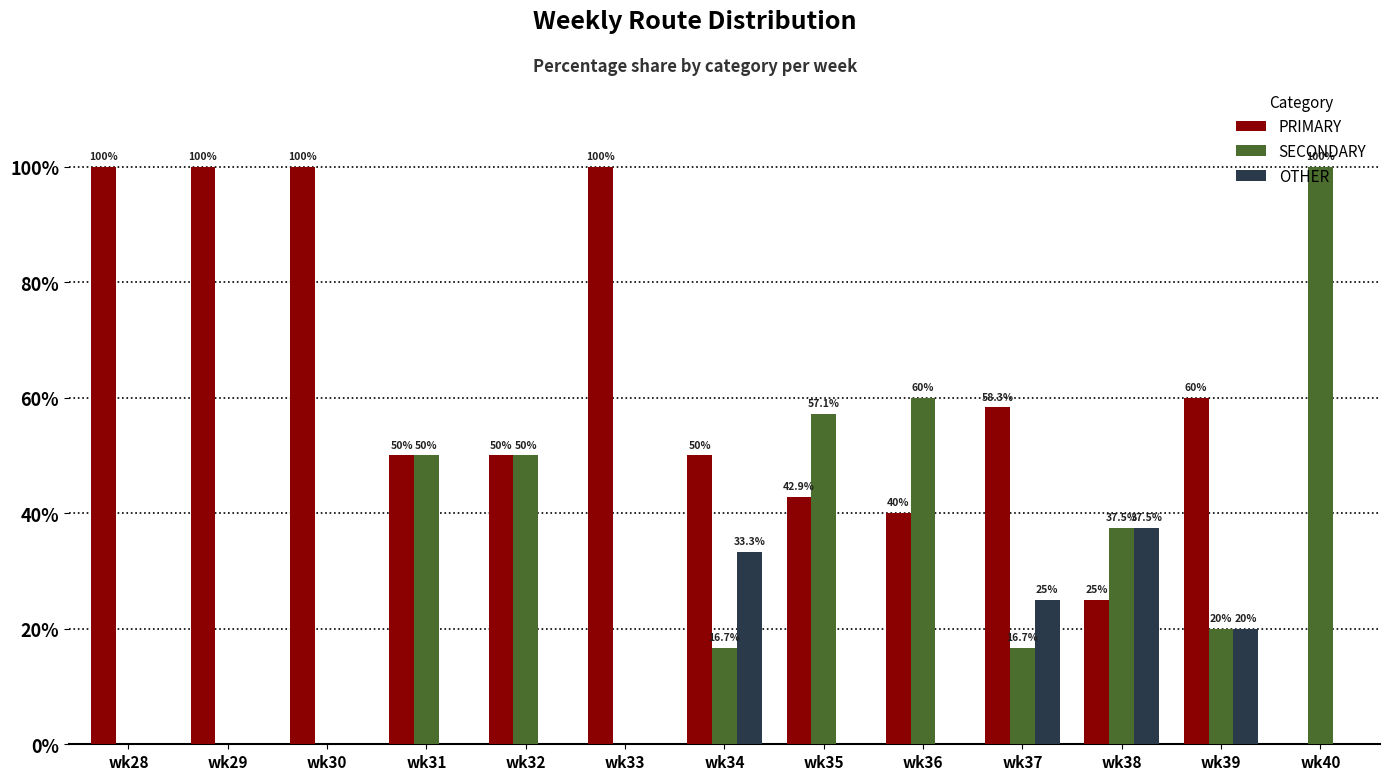

What is the sum of the PRIMARY values at wk39 and wk28?

160.0